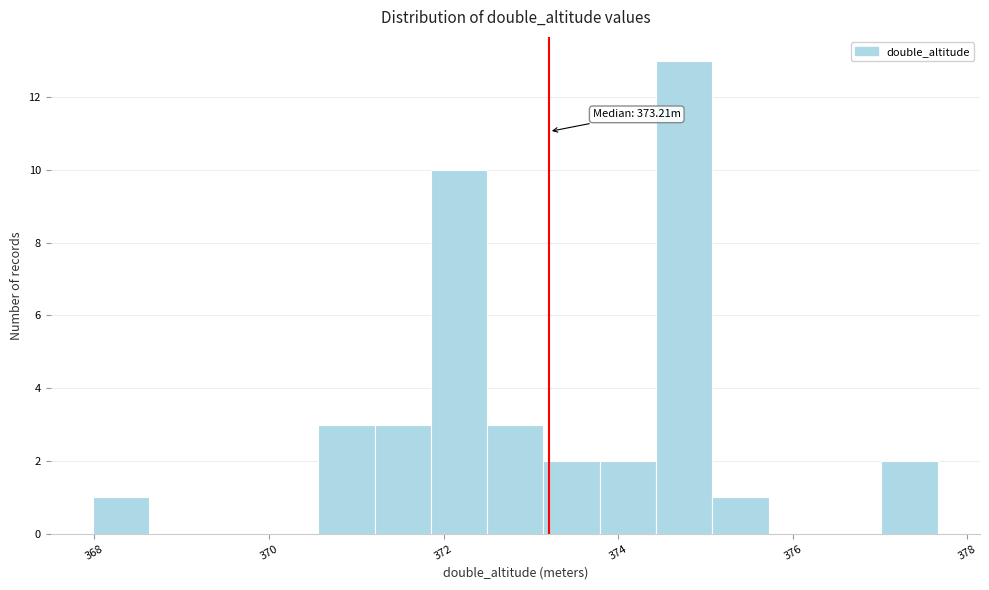

Read against the x-axis, roughly where is the centre of the tallest bar?

374.8